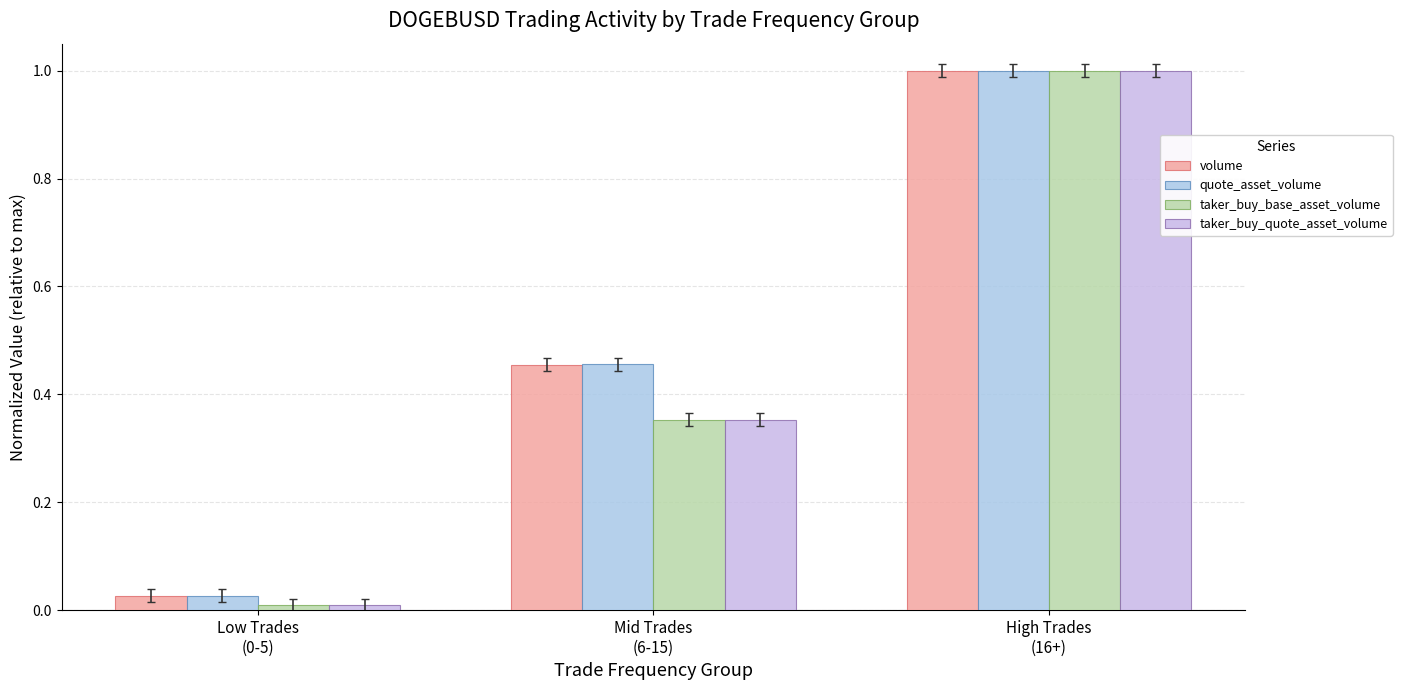

How many categories are shown in the chart?

3